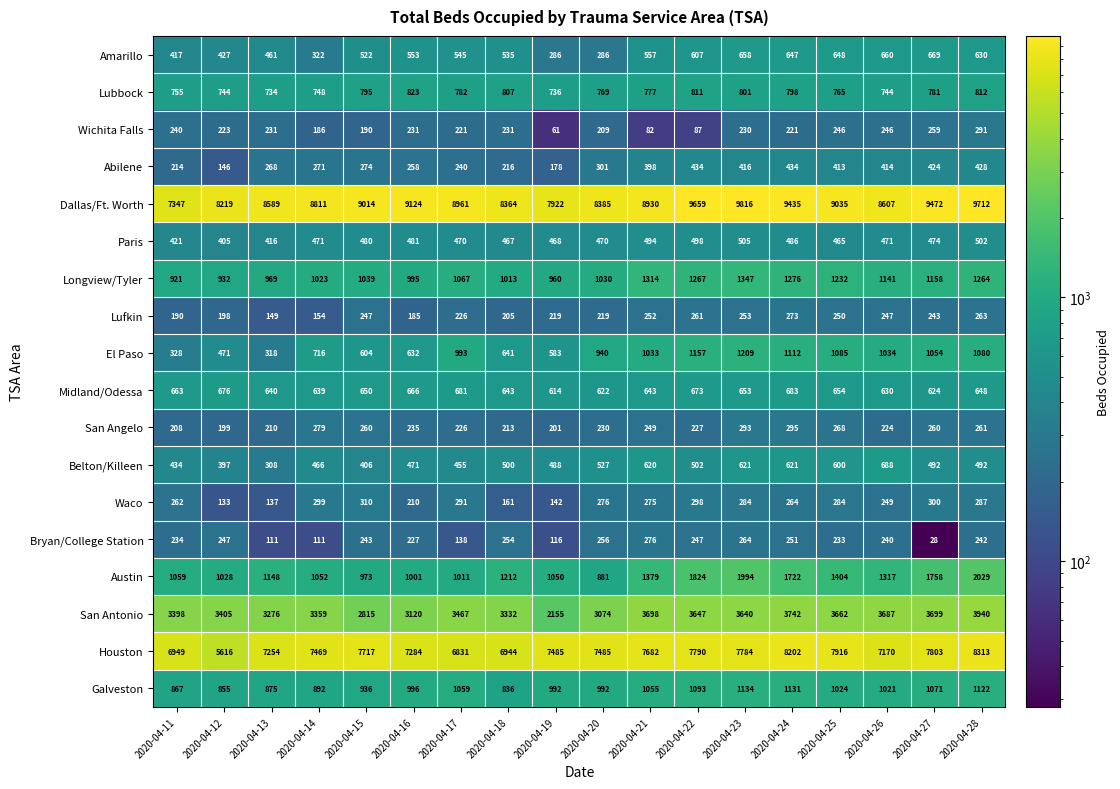

What is the sum of all San Angelo values?

4338